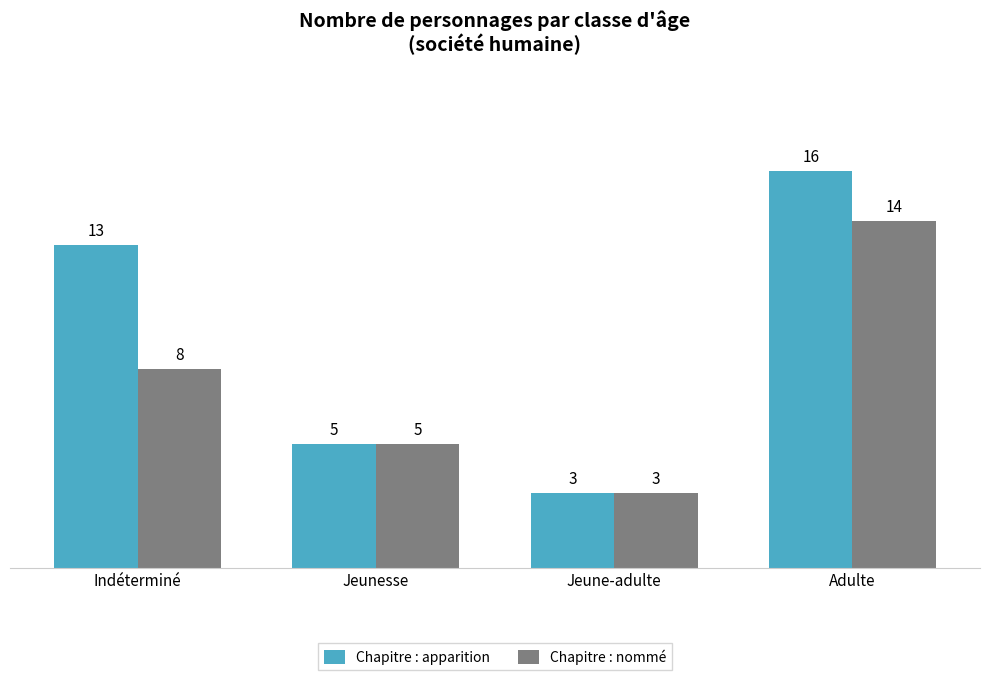

Reading right to left, extract all data points from this chart.

Chapitre : apparition: Adulte=16	Jeune-adulte=3	Jeunesse=5	Indéterminé=13
Chapitre : nommé: Adulte=14	Jeune-adulte=3	Jeunesse=5	Indéterminé=8